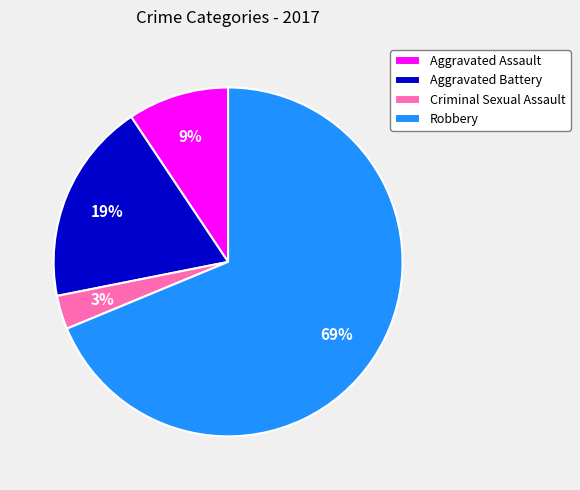

To the nearest percent, what is the average slice percentage?

25%